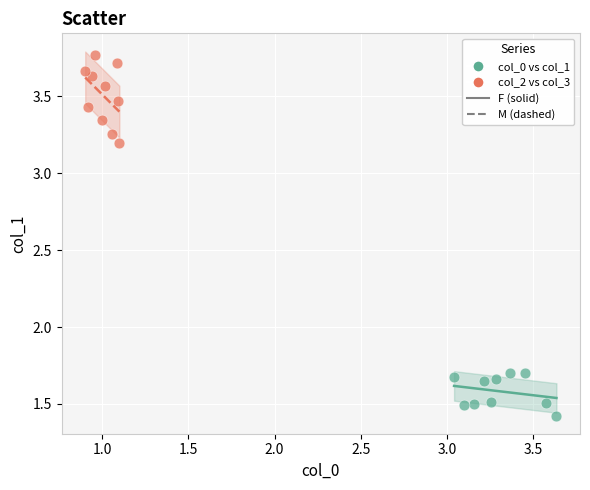

Which series reaches the minimum Y coordinate?

col_0 vs col_1